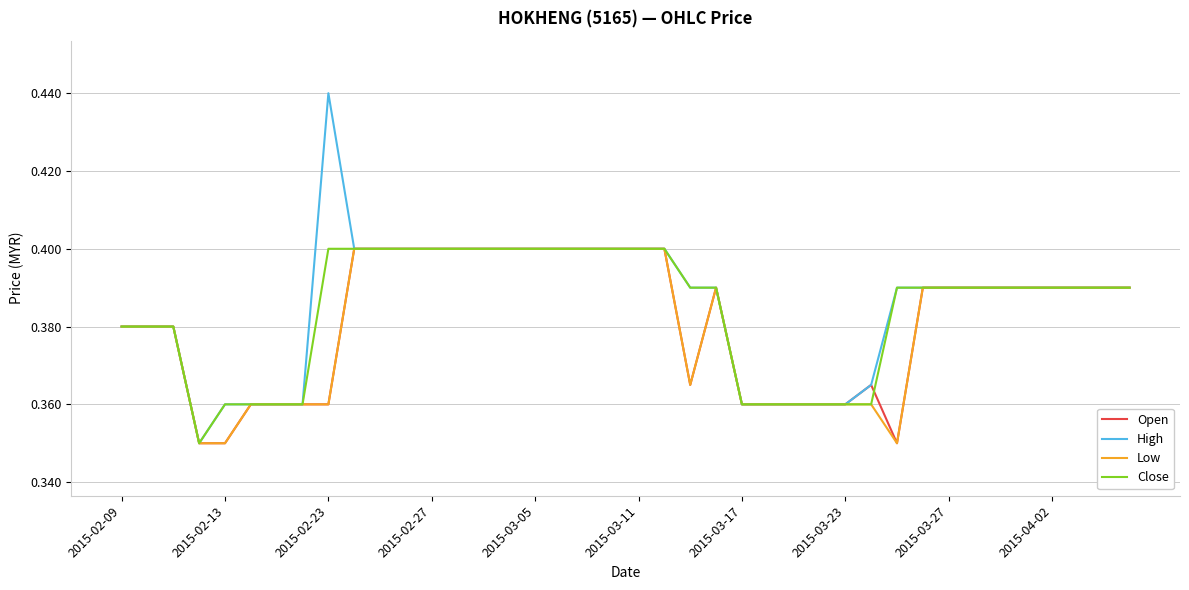

Which series has the widest spread of values?

High